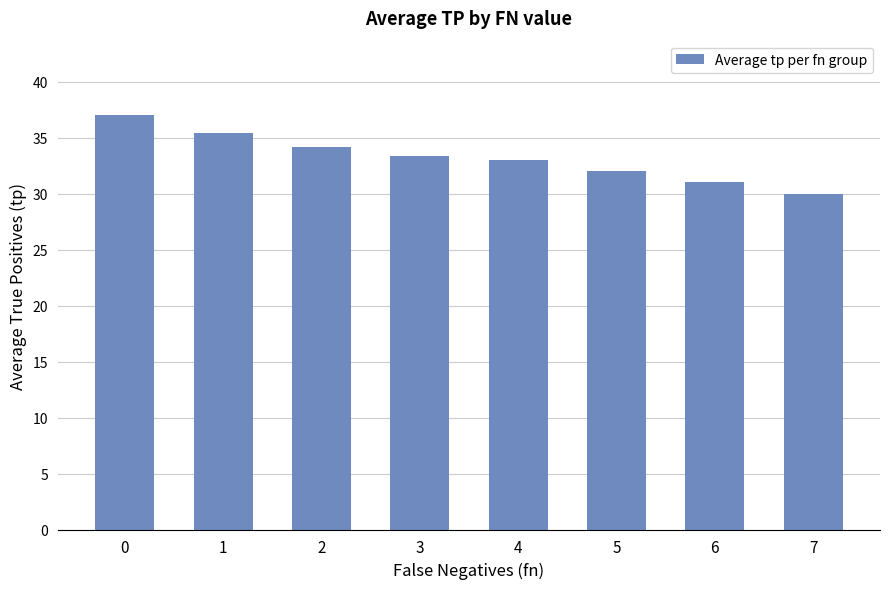

Reading right to left, what are all the values shown in this chart?

7=30.0	6=31.0	5=32.0	4=33.0	3=33.4	2=34.2	1=35.4	0=37.0